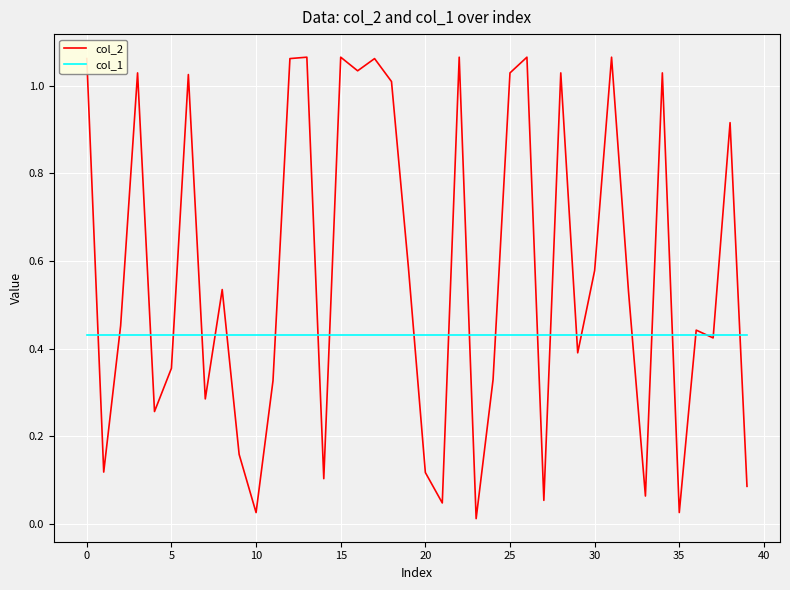

Which series has the largest total across all categories?

col_2